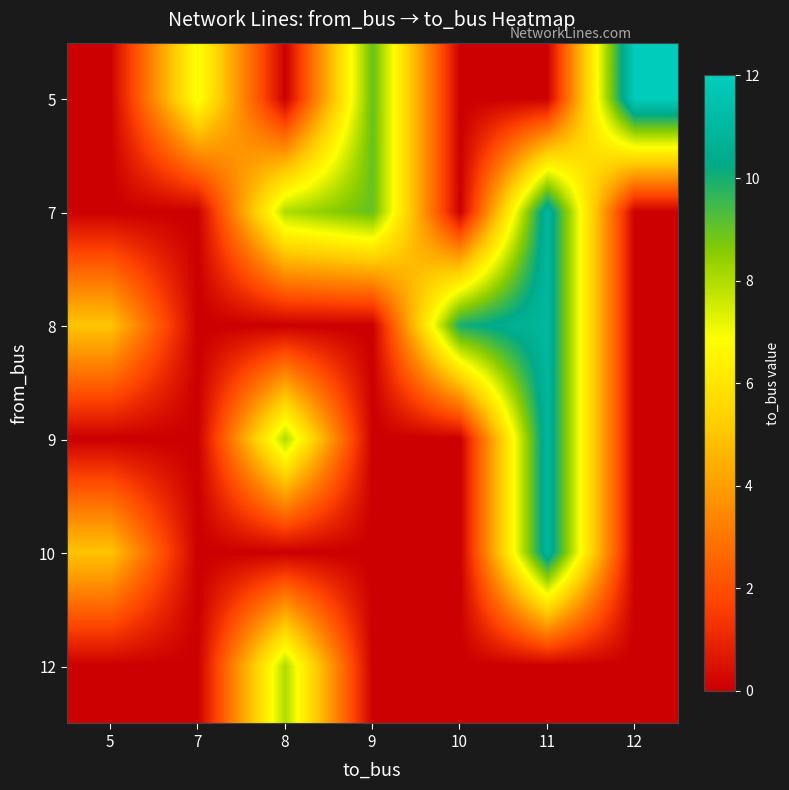

Between 8 and 5, which is larger?

8